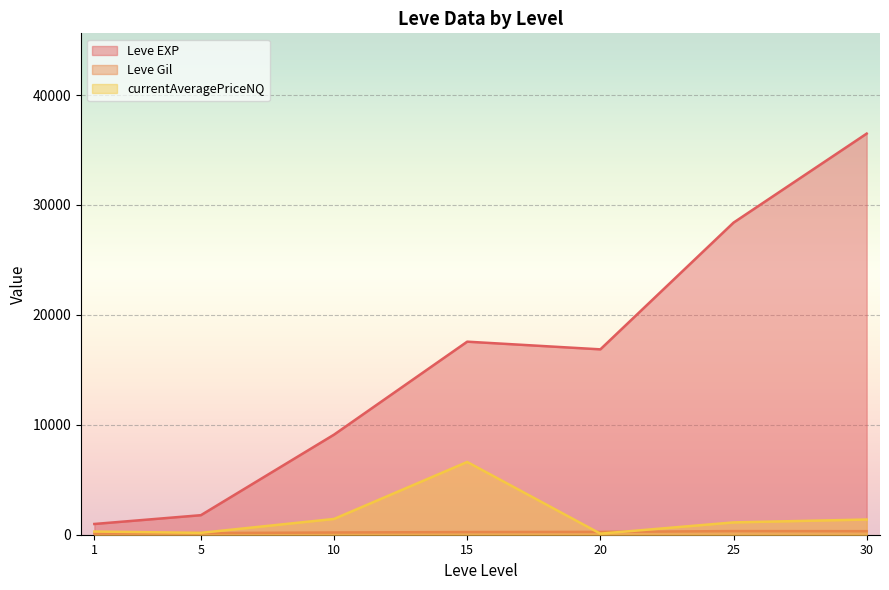

Which series has the widest spread of values?

Leve EXP